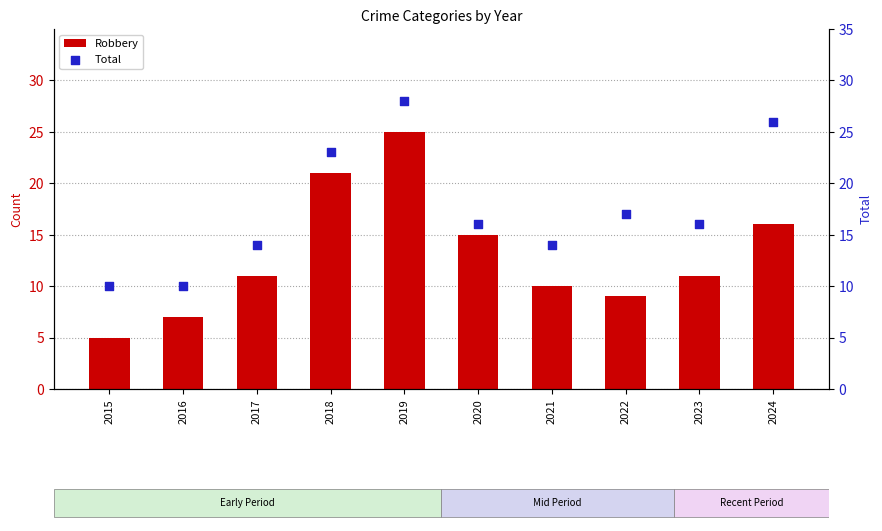

Which series has the widest spread of Y values?

Robbery